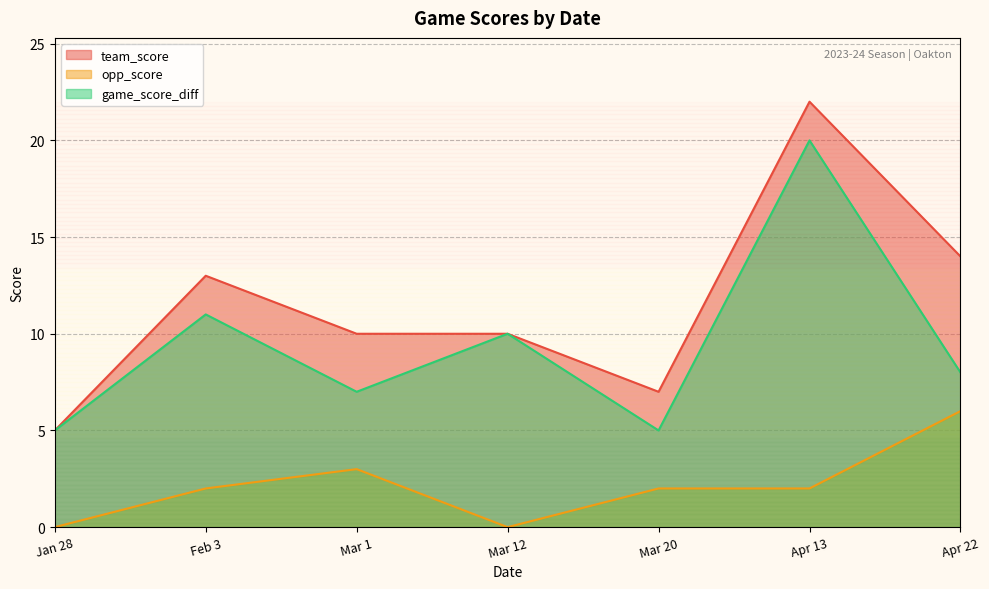

True or false: game_score_diff and team_score intersect in this chart.

False